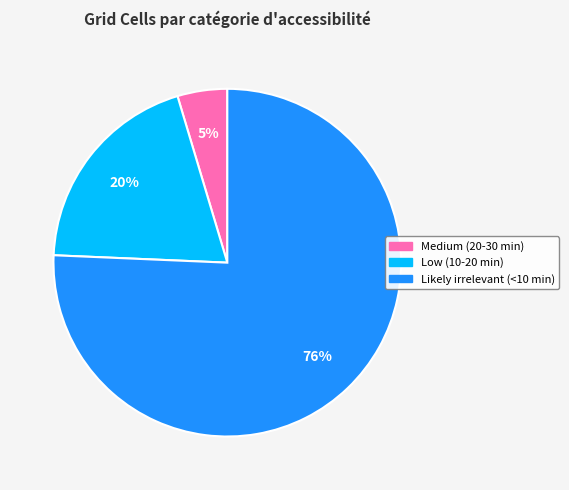

Is the sum of Low (10-20 min) and Medium (20-30 min) greater than half?

No